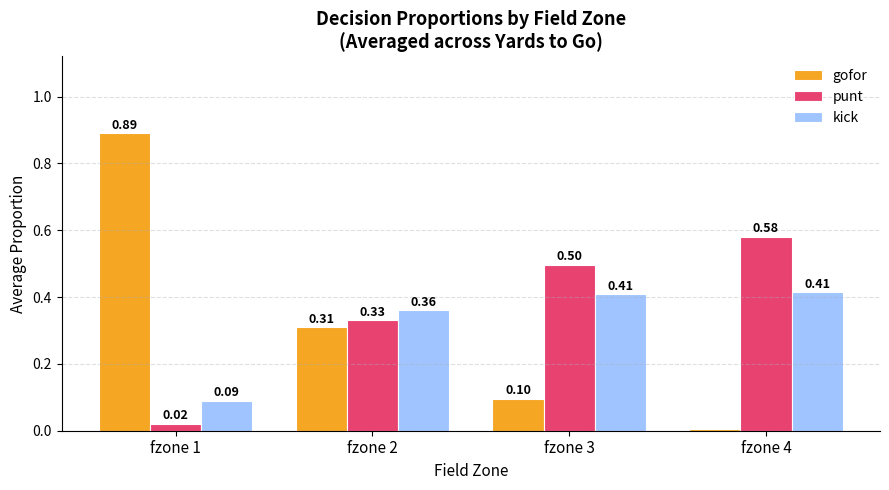

What is the sum of all punt values?

1.4